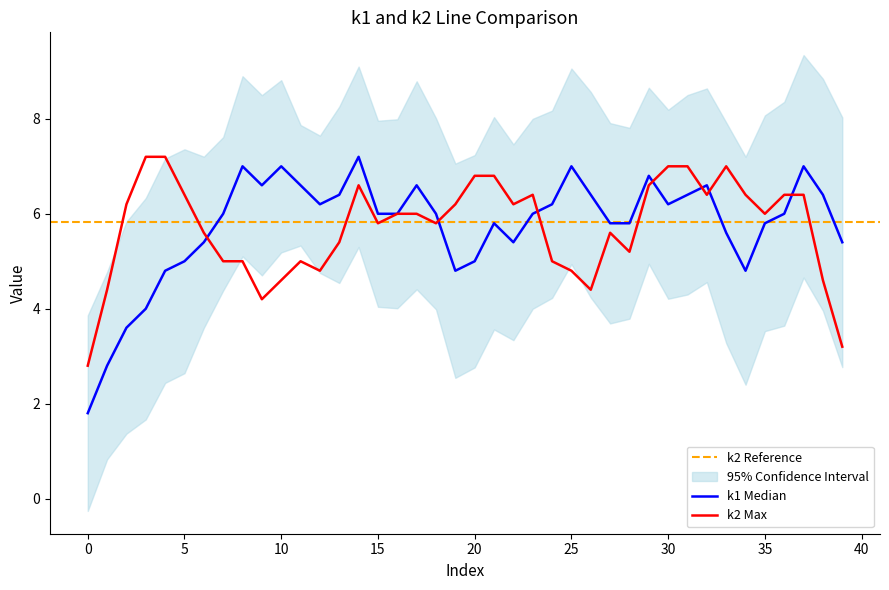

Which series has the widest spread of values?

k1